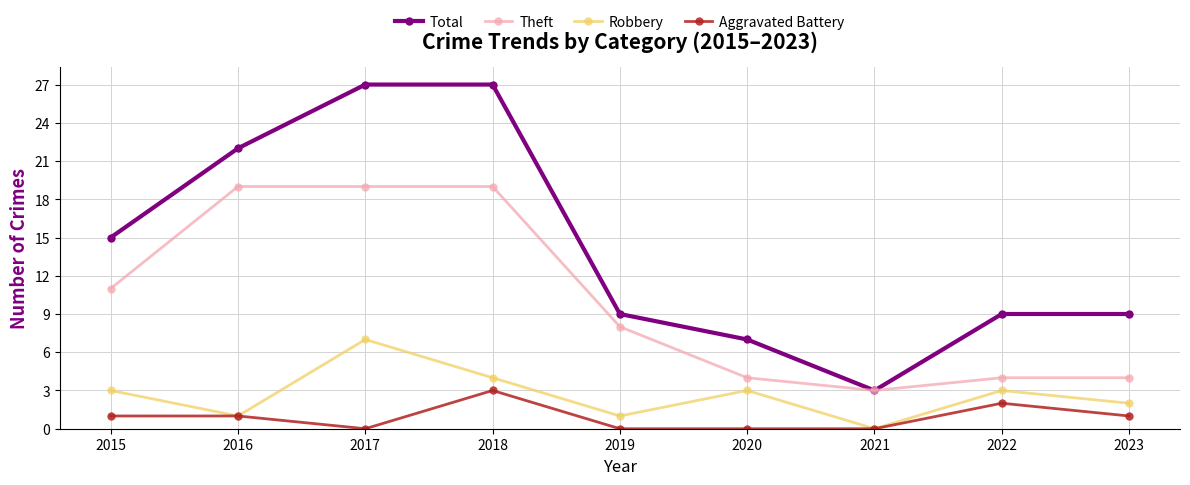

What is the approximate value of Robbery at 2018?

4